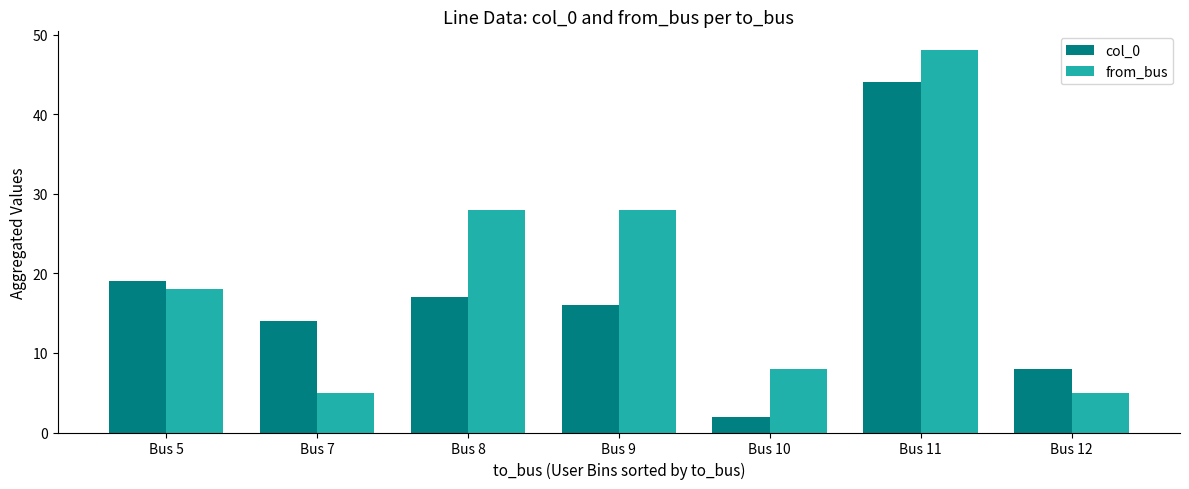

Which series changed the most between Bus 7 and Bus 12?

col_0